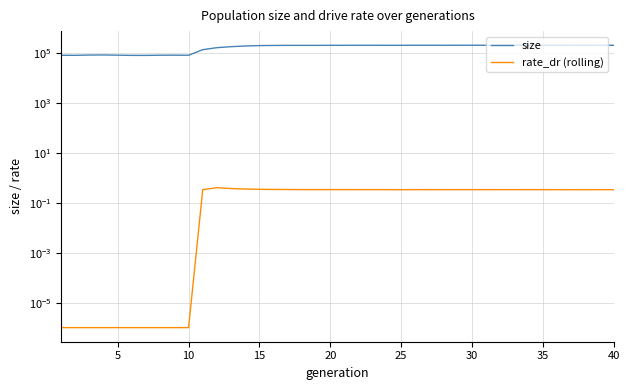

Is it true that size equals 195964.0 at 20?

True